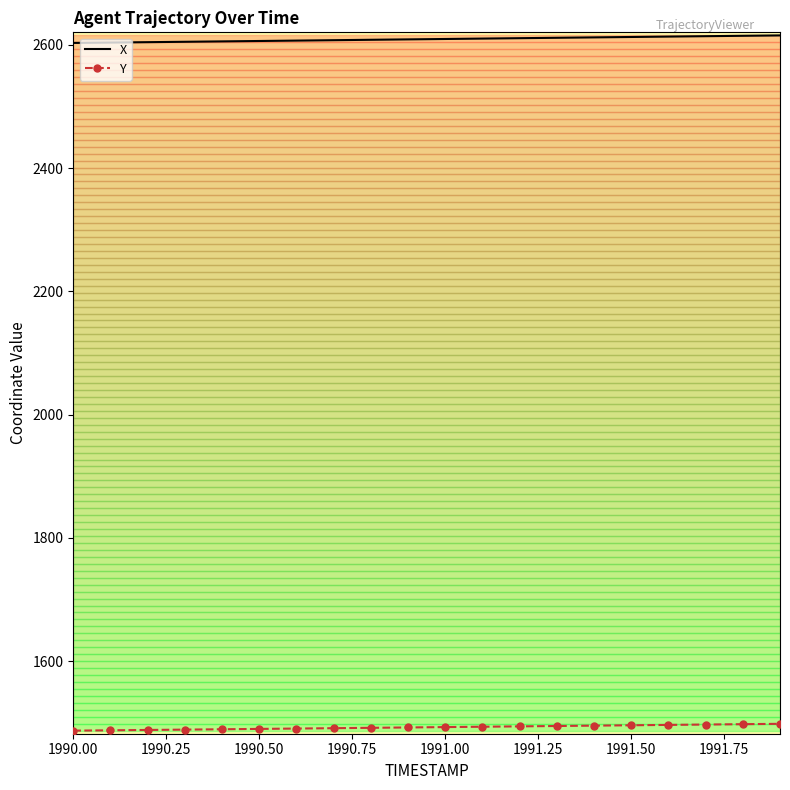

What is the greatest value displayed?

2615.5